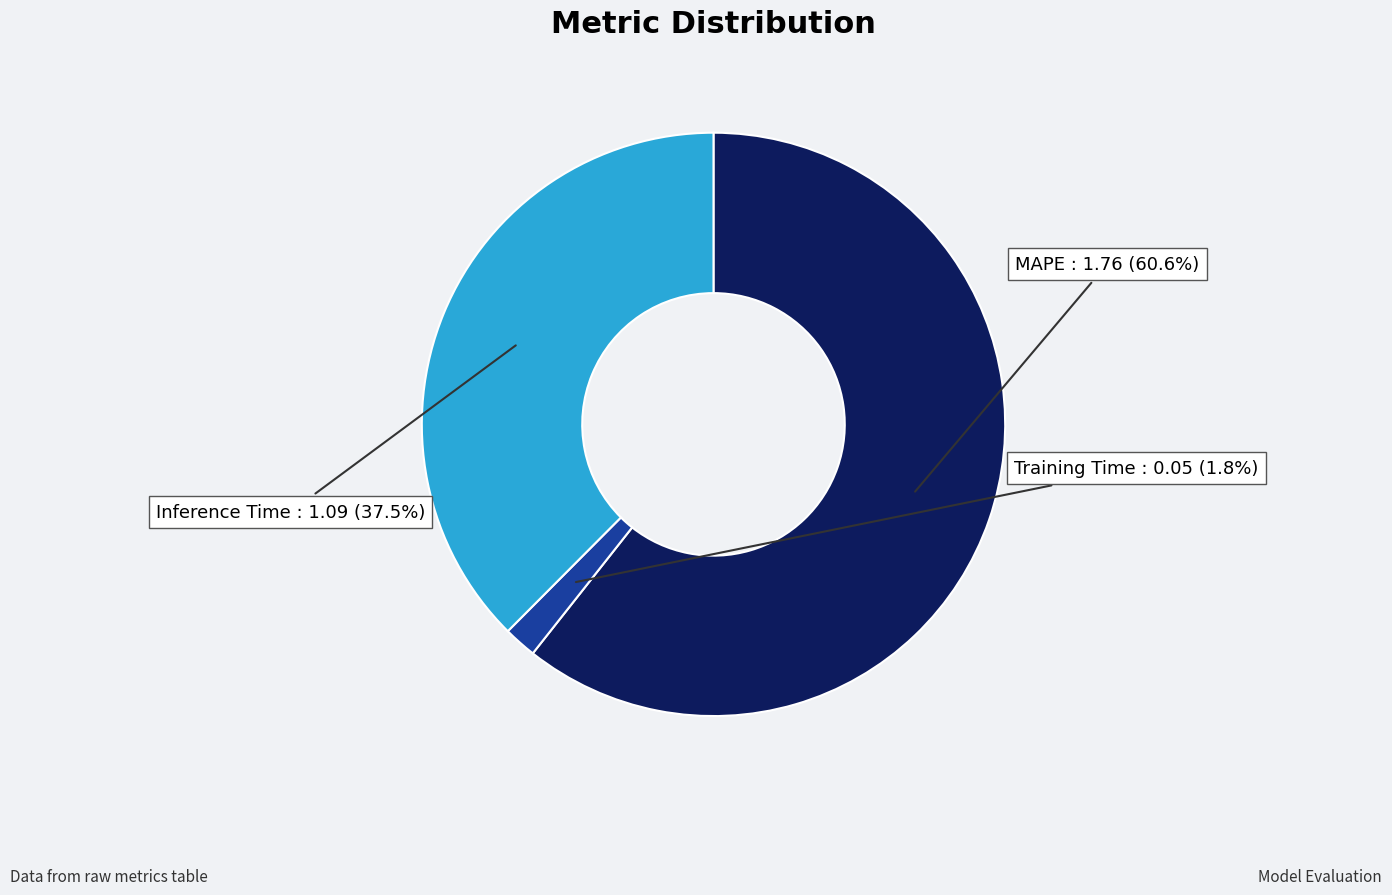

Does MAPE account for over 50% of the chart?

Yes